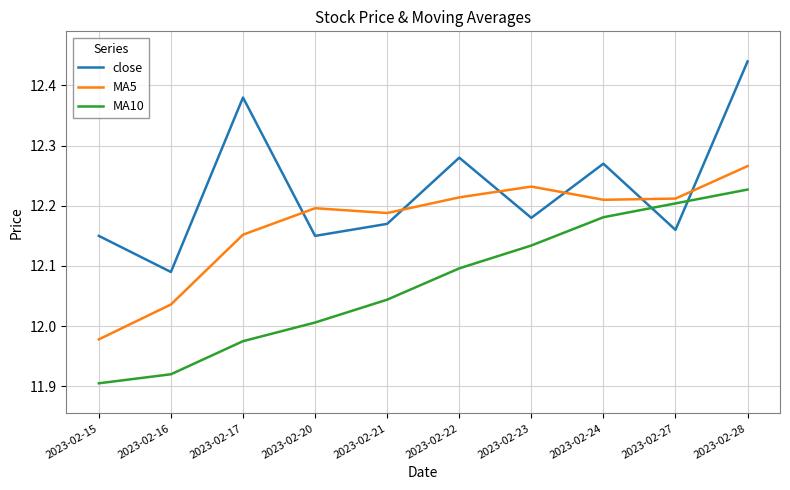

What is the difference between the maximum and minimum values in the MA5 series?

0.3